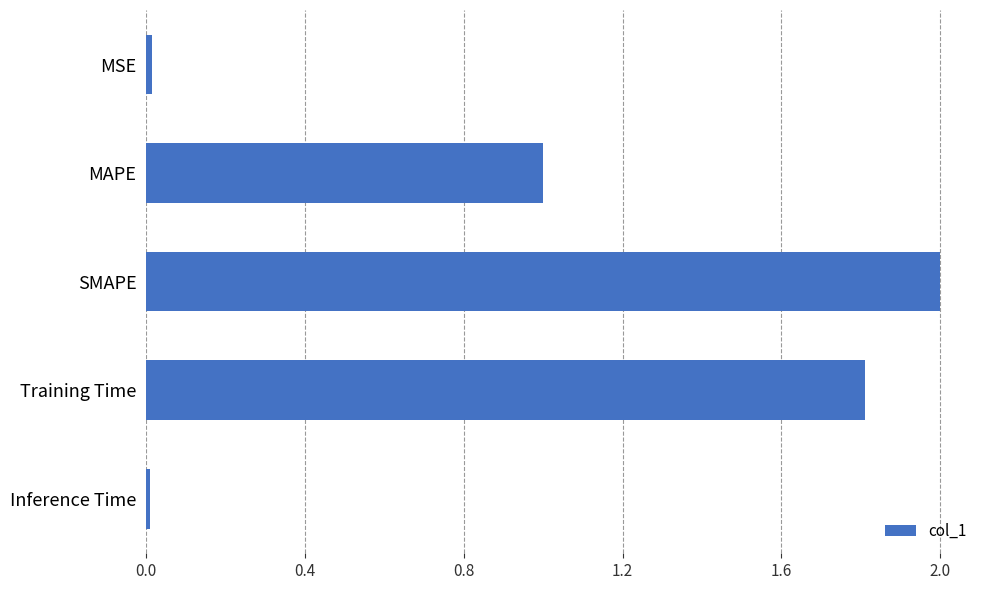

What is the sum of all values?

4.8